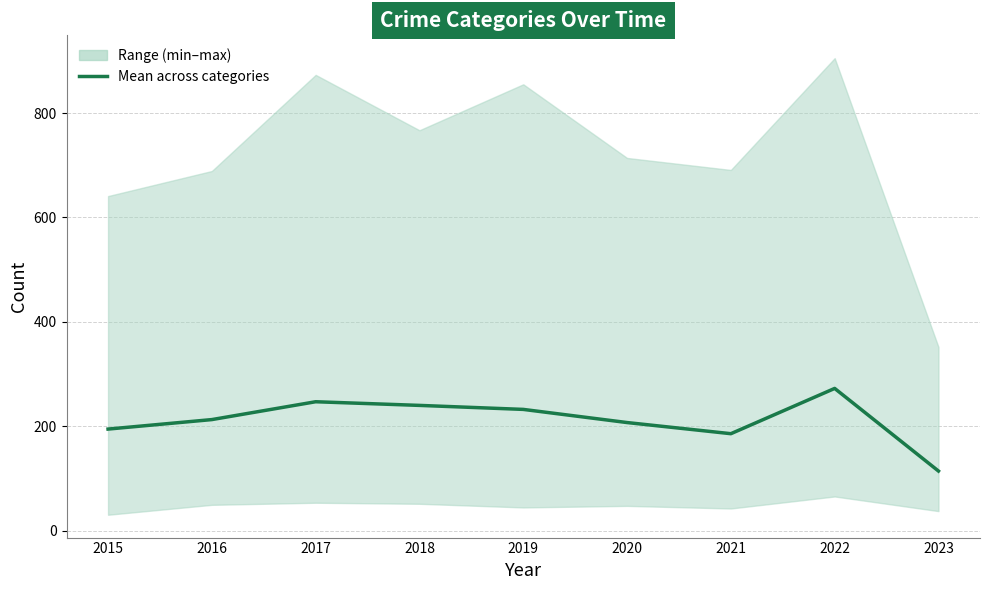

Where does the data first go above 213?

2016